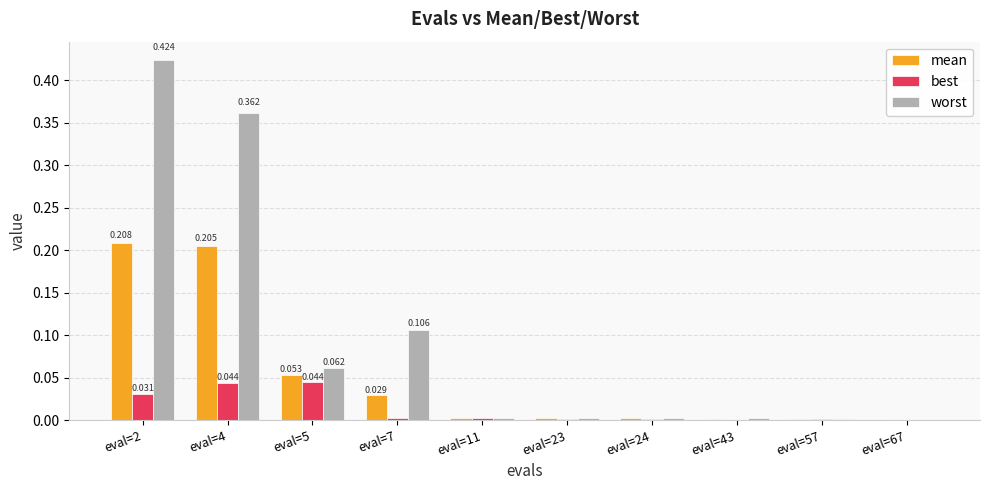

At which label does best reach its minimum?

eval=67